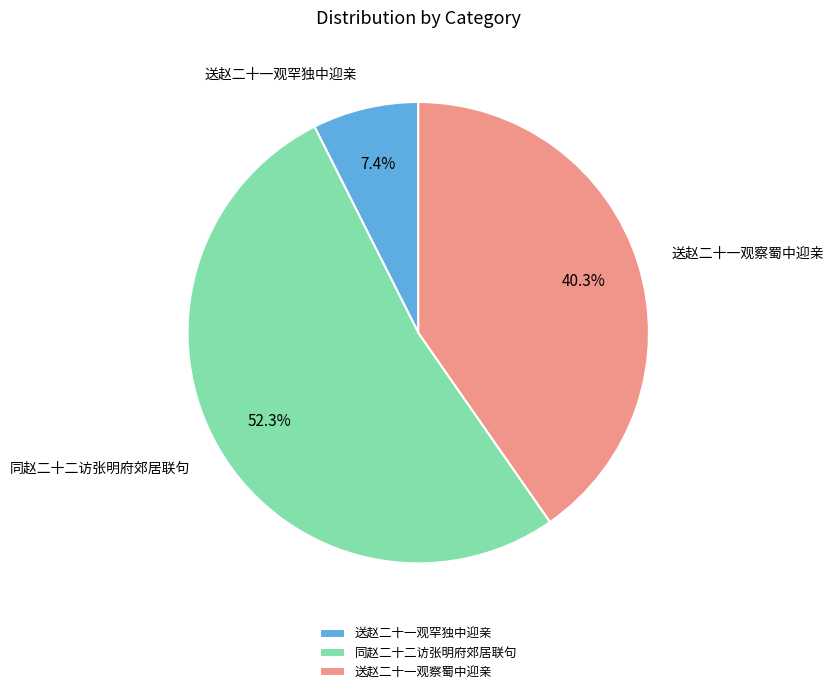

How many segments does this pie chart have?

3